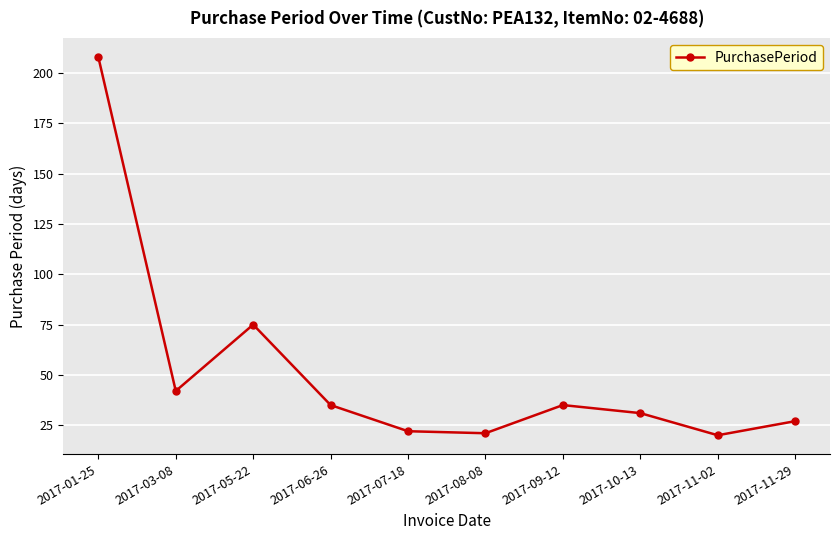

What position from the right is 2017-08-08?

5